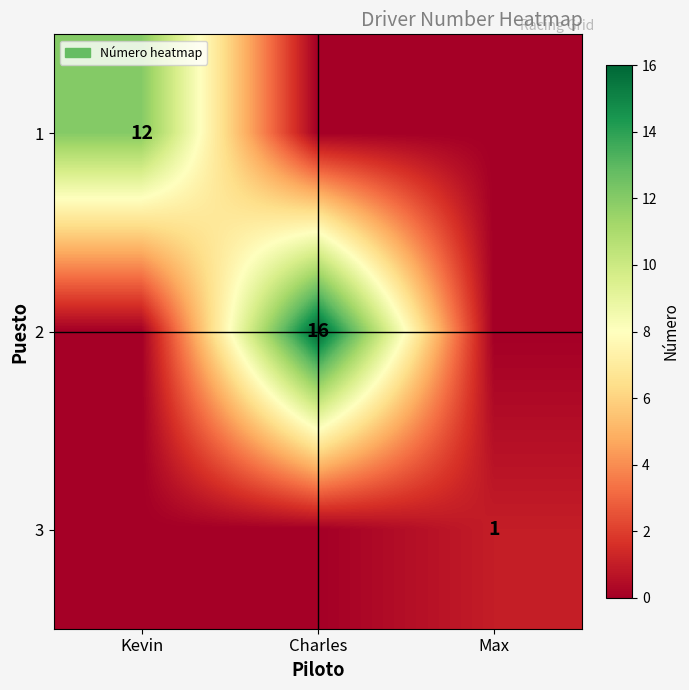

Which series changed the most between Kevin and Max?

1